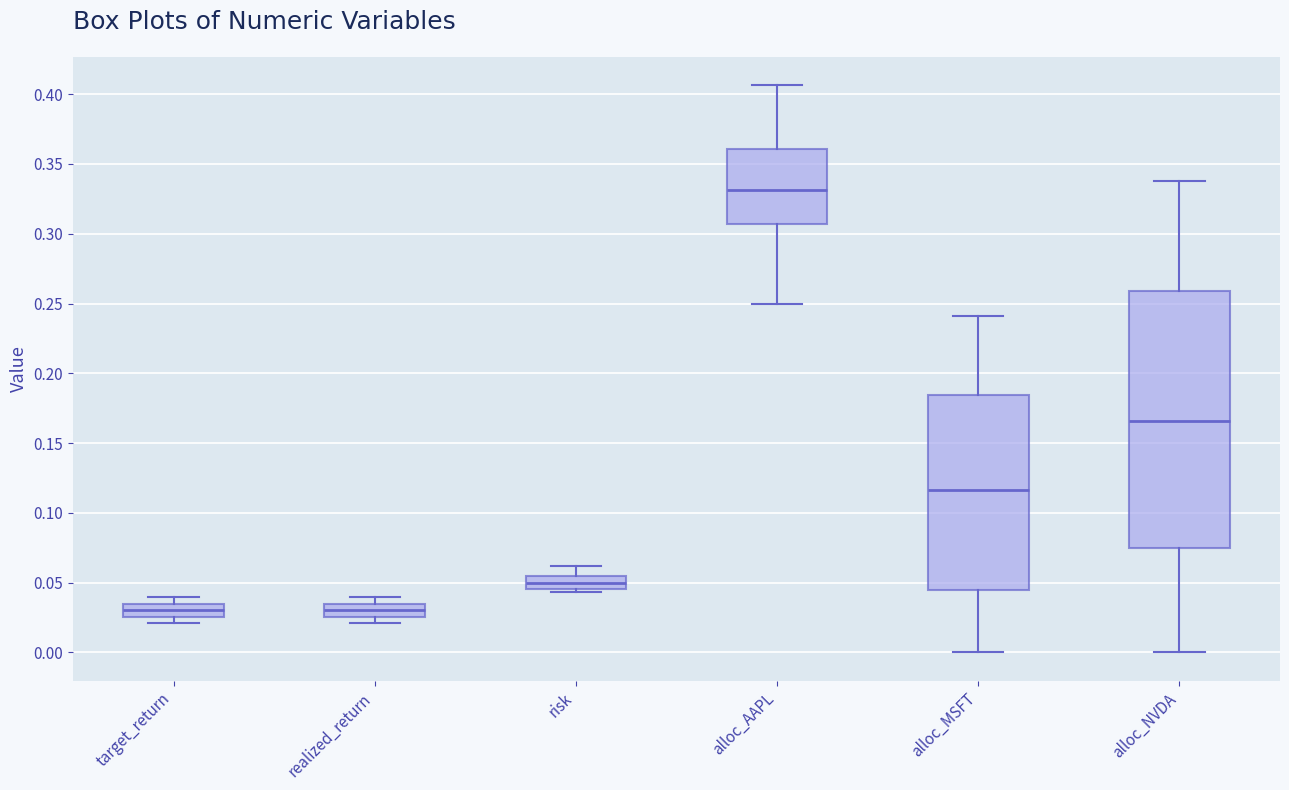

Which box has the highest median line?

alloc_AAPL